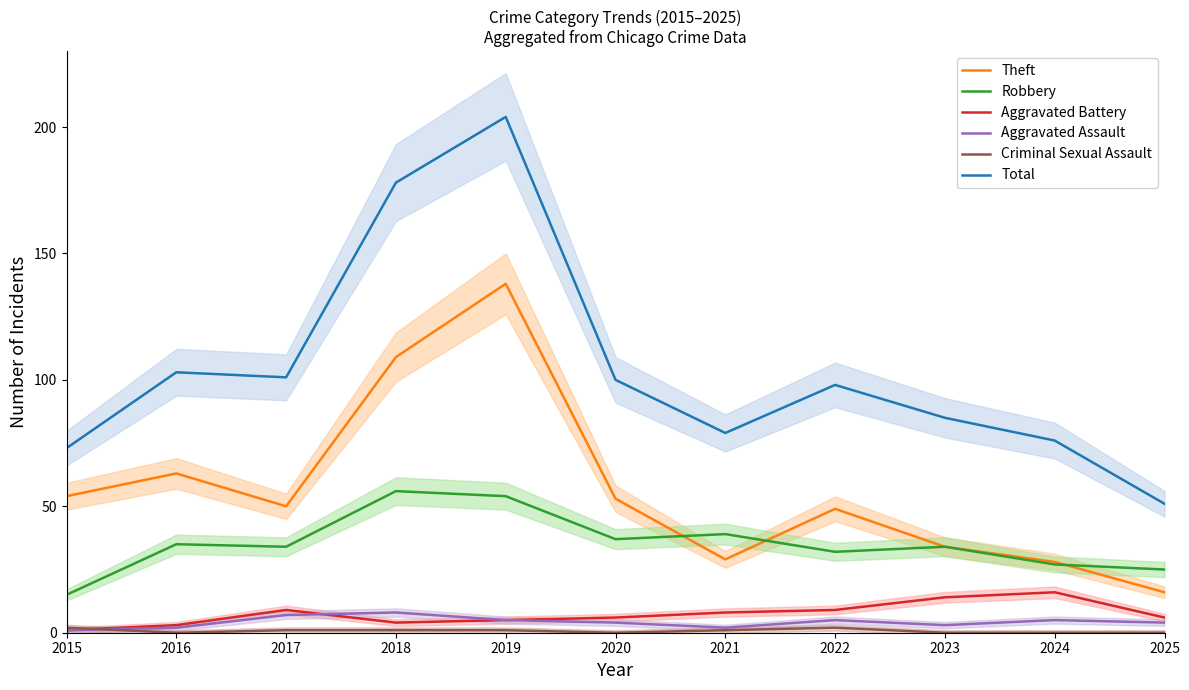

Reading right to left, transcribe all the data shown in this chart.

Theft: 16	28	34	49	29	53	138	109	50	63	54
Robbery: 25	27	34	32	39	37	54	56	34	35	15
Aggravated Battery: 6	16	14	9	8	6	5	4	9	3	1
Aggravated Assault: 4	5	3	5	2	4	5	8	7	2	1
Criminal Sexual Assault: 0	0	0	2	1	0	1	1	1	0	2
Total: 51	76	85	98	79	100	204	178	101	103	73